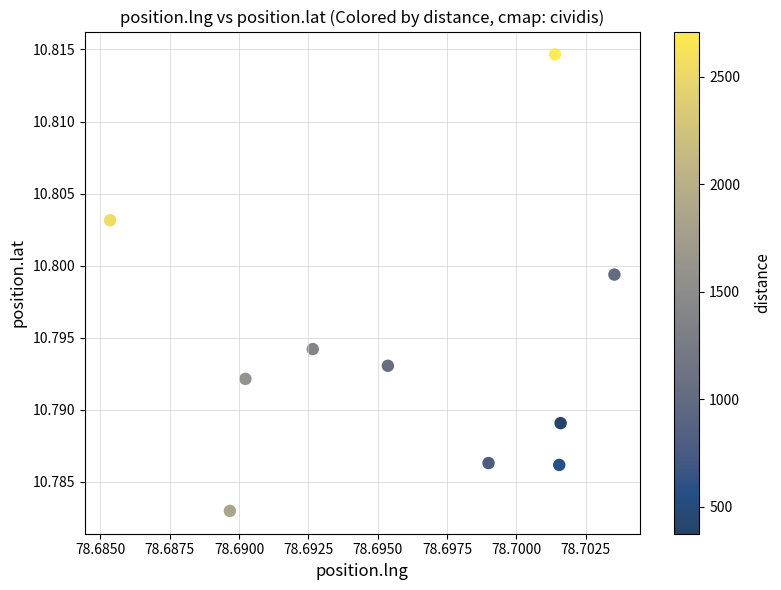

What is the average X value?

78.7